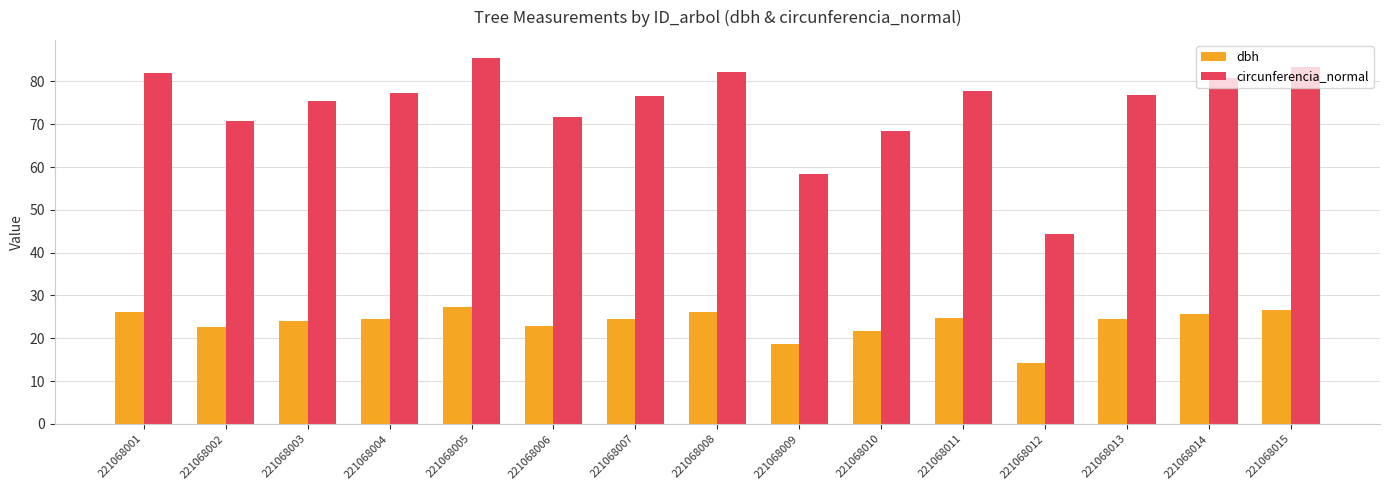

At 221068013, list the series in order from largest to smallest.

circunferencia_normal, dbh